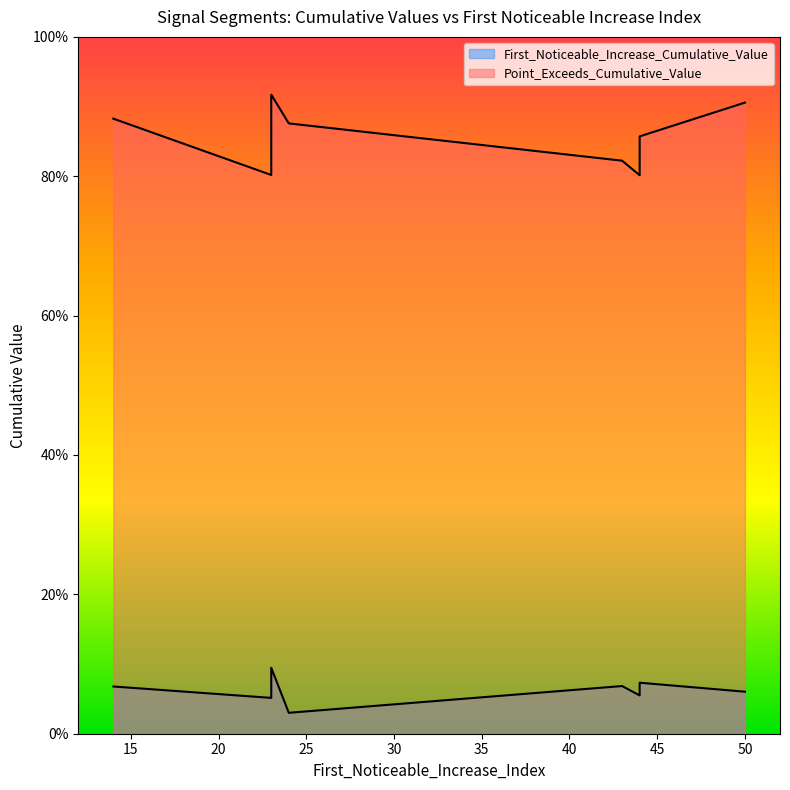

What is the maximum value shown in the chart?

0.9